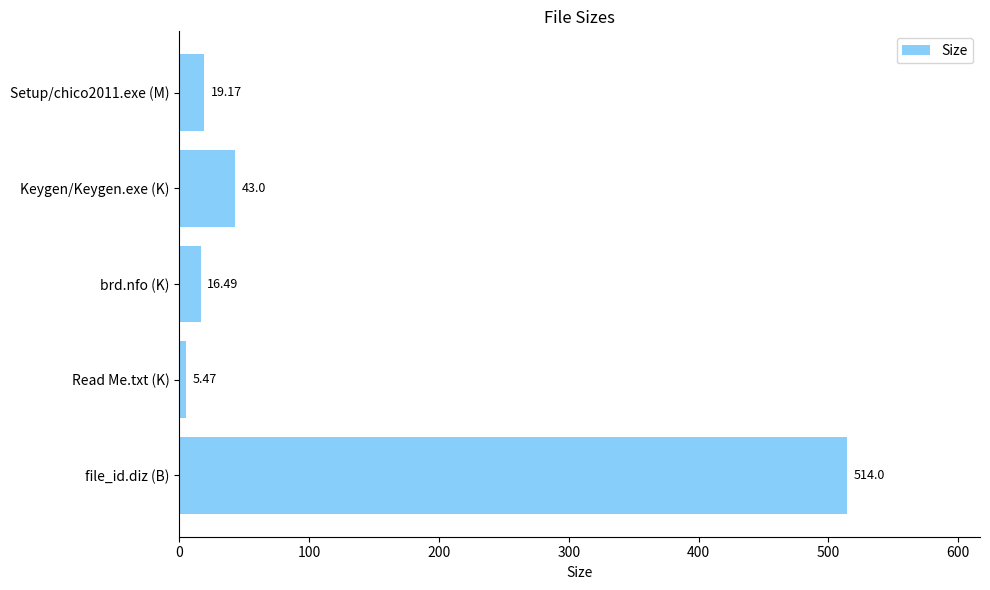

Where is the data nearest to the value 259?

Keygen/Keygen.exe (K)